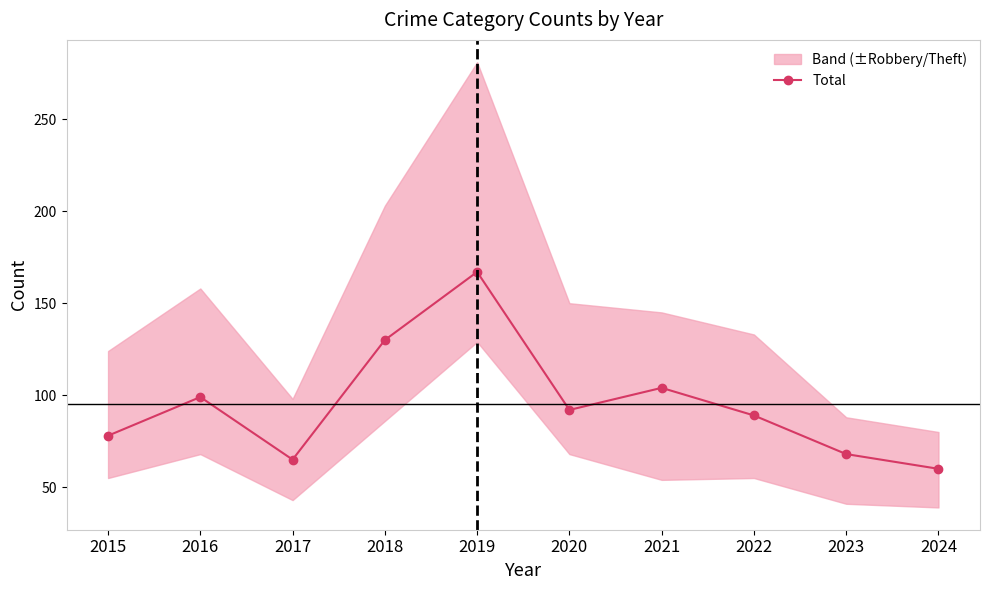

Which category has the lowest value across all series?

2024